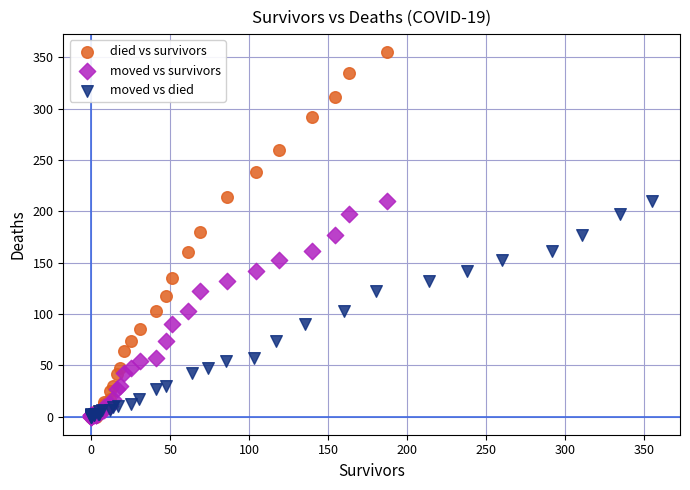

Which series has the largest Y range (max minus min)?

died vs survivors